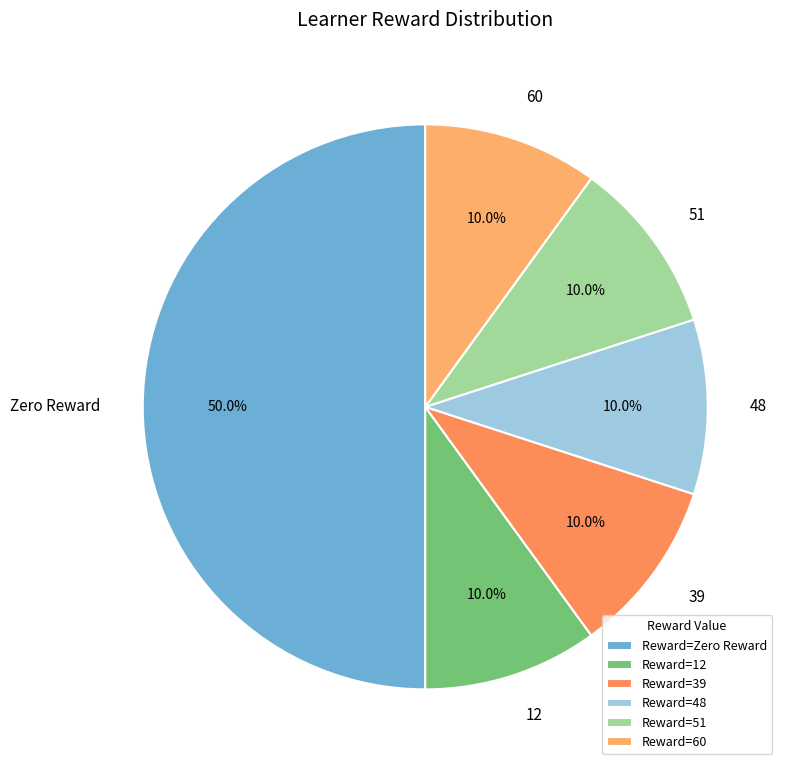

Is the sum of Zero Reward and 39 greater than half?

Yes